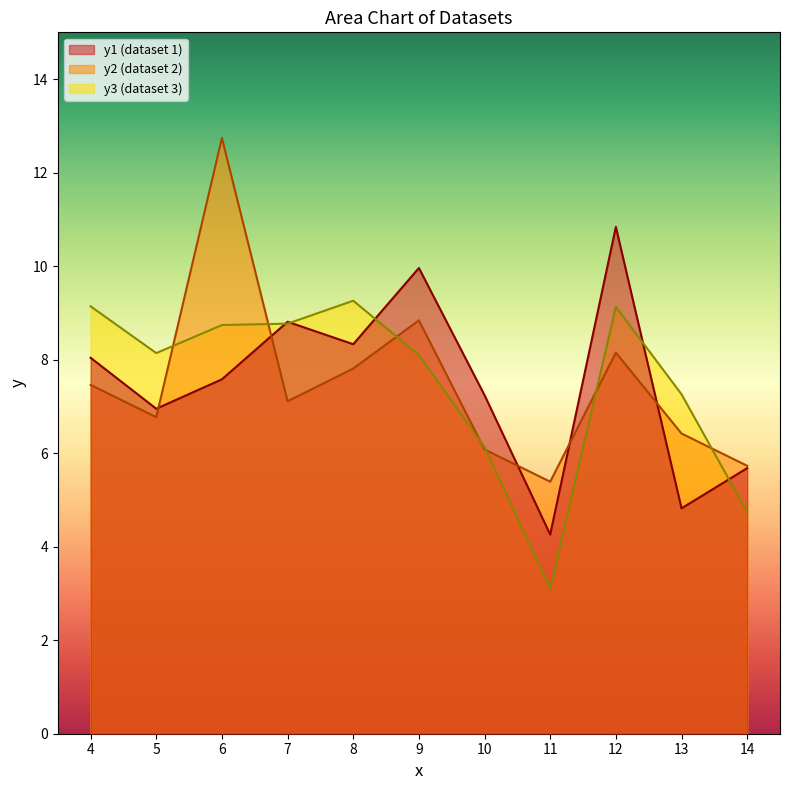

Rank the series by their maximum value, from lowest to highest.

y3 (dataset 3), y1 (dataset 1), y2 (dataset 2)